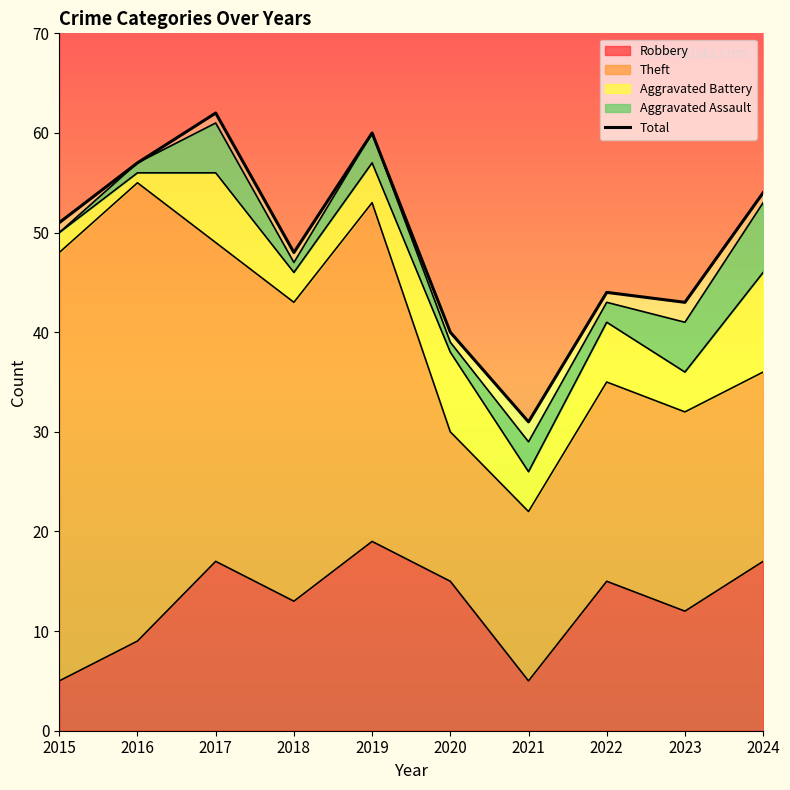

What is the sum of all values?

490